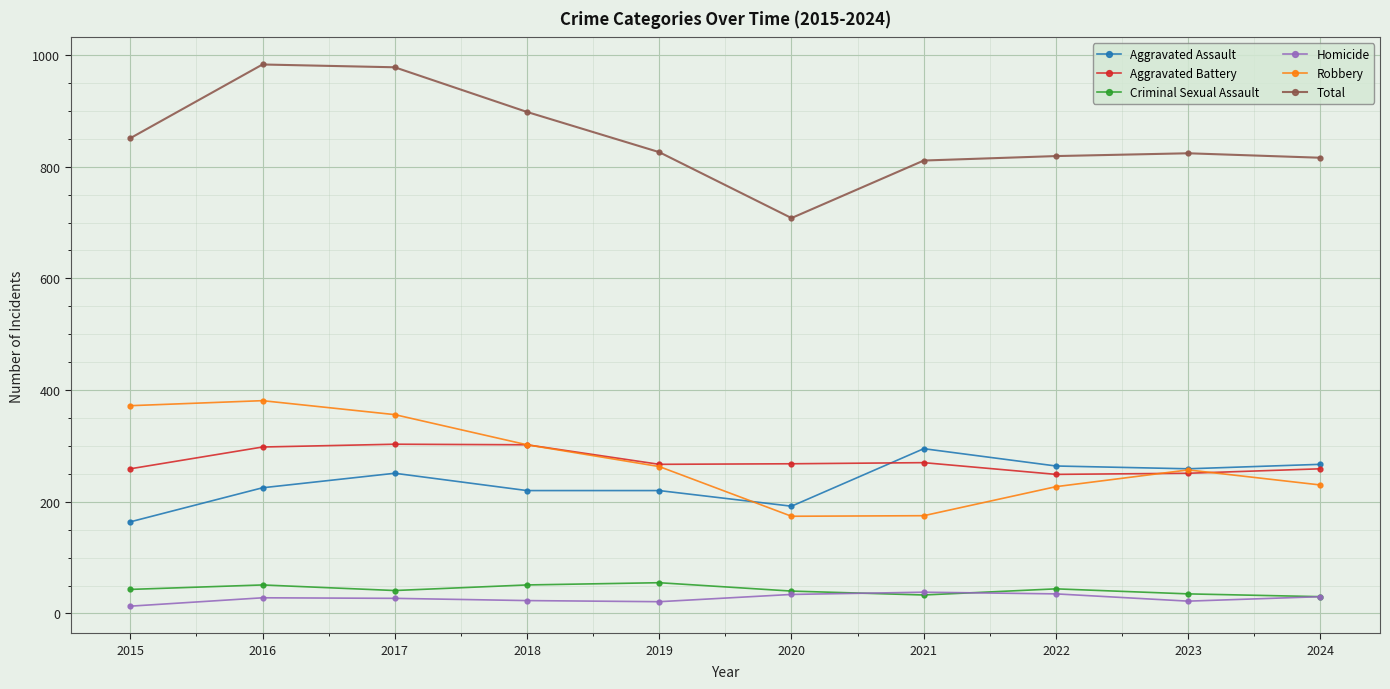

What are all the series names shown in the legend?

Aggravated Assault, Aggravated Battery, Criminal Sexual Assault, Homicide, Robbery, Total